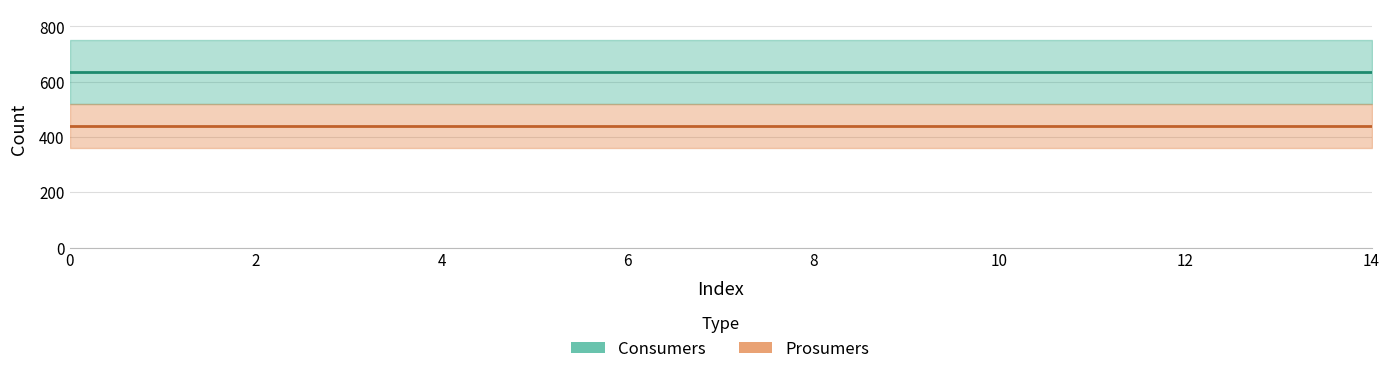

True or false: Consumers and Prosumers intersect in this chart.

False